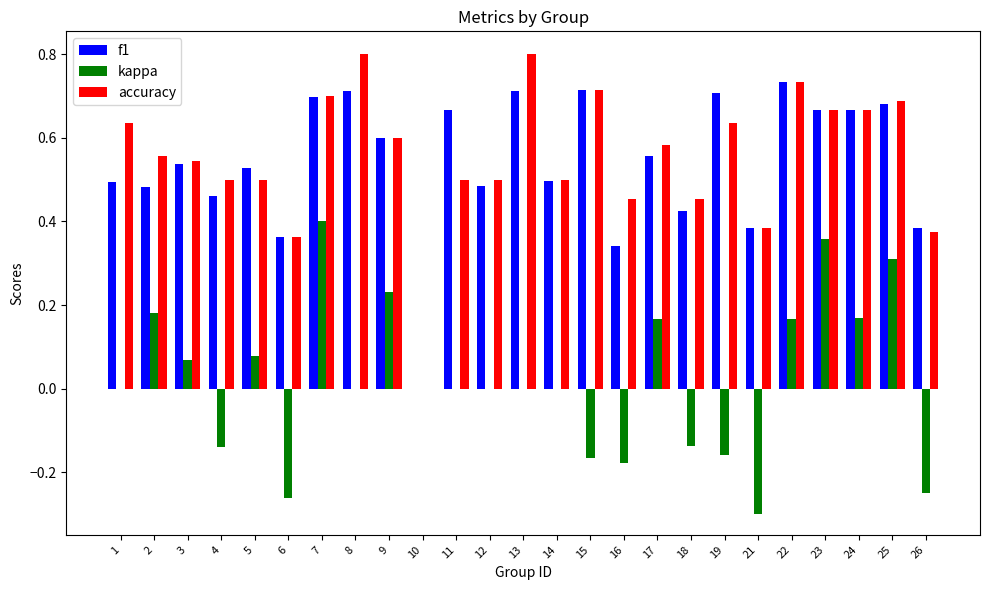

What is the sum of the f1 values at 21 and 11?

1.1